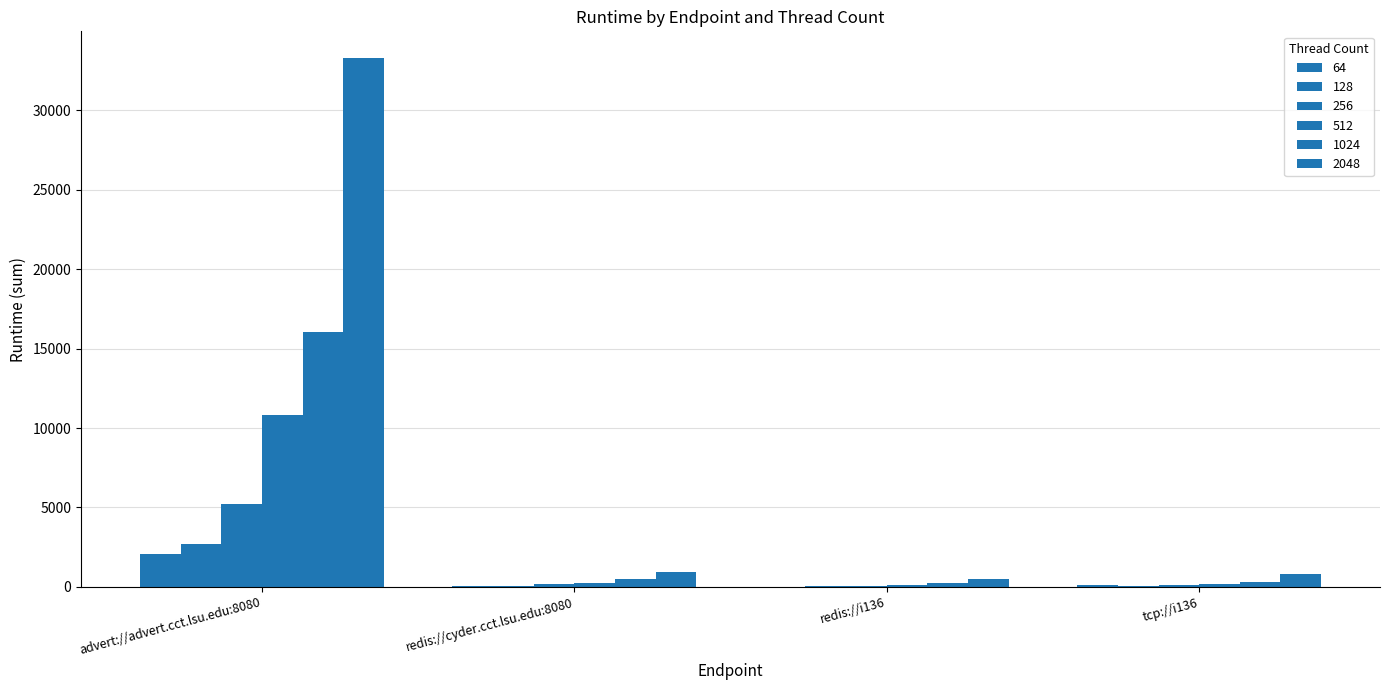

How many categories are shown in the chart?

4